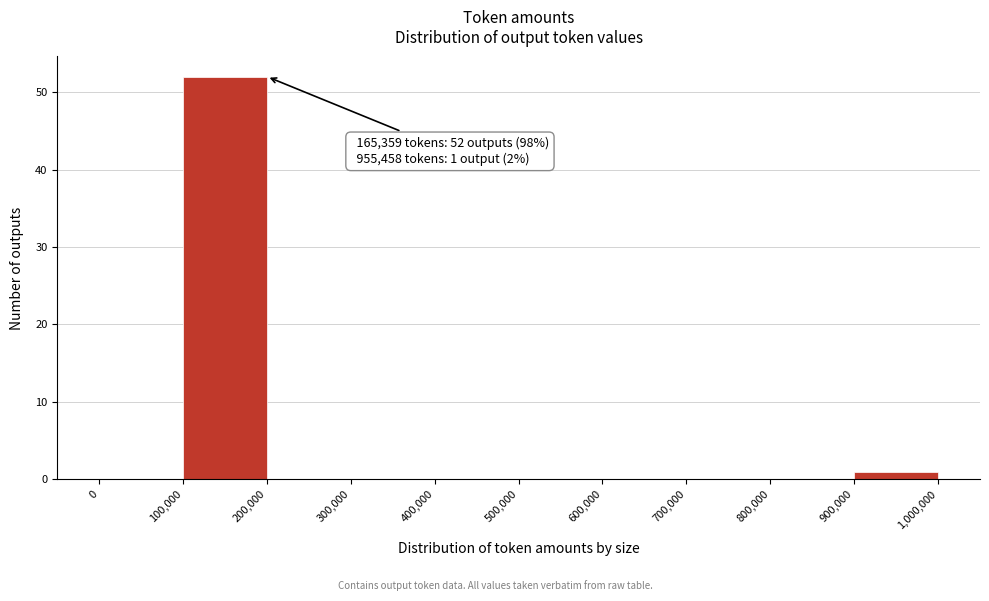

Over which range of the x-axis is the bar tallest?

100,000 to 200,000